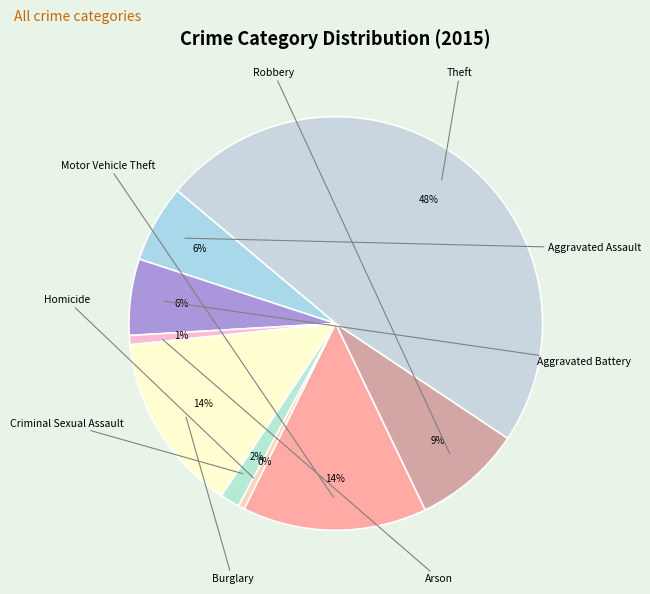

To the nearest percent, what is the difference between the largest and smallest slice percentages?

48%